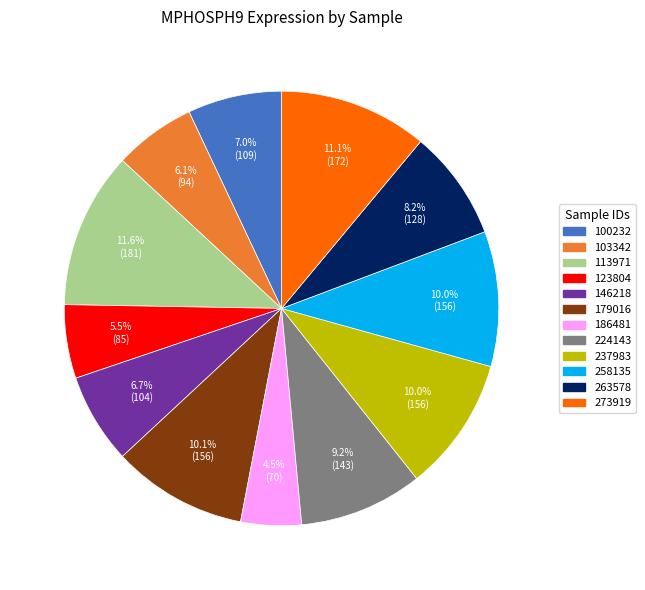

What percentage is the 258135 slice, to the nearest percent?

10%